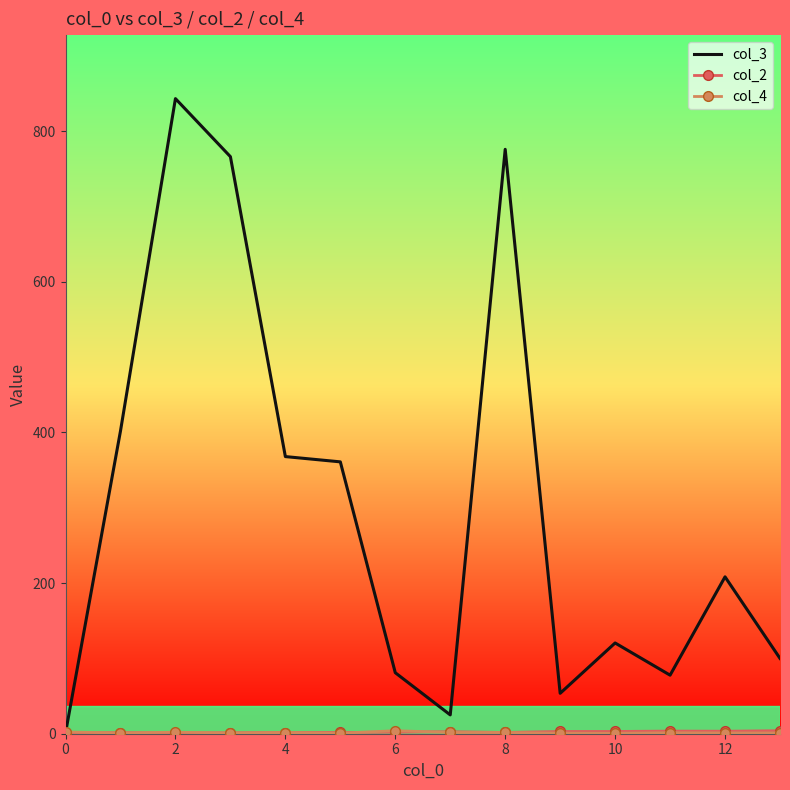

Which series has the largest total across all categories?

col_3